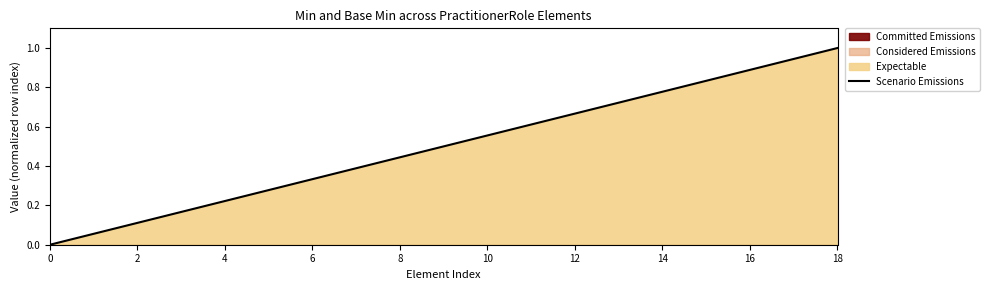

Which label corresponds to the largest value in the chart?

18